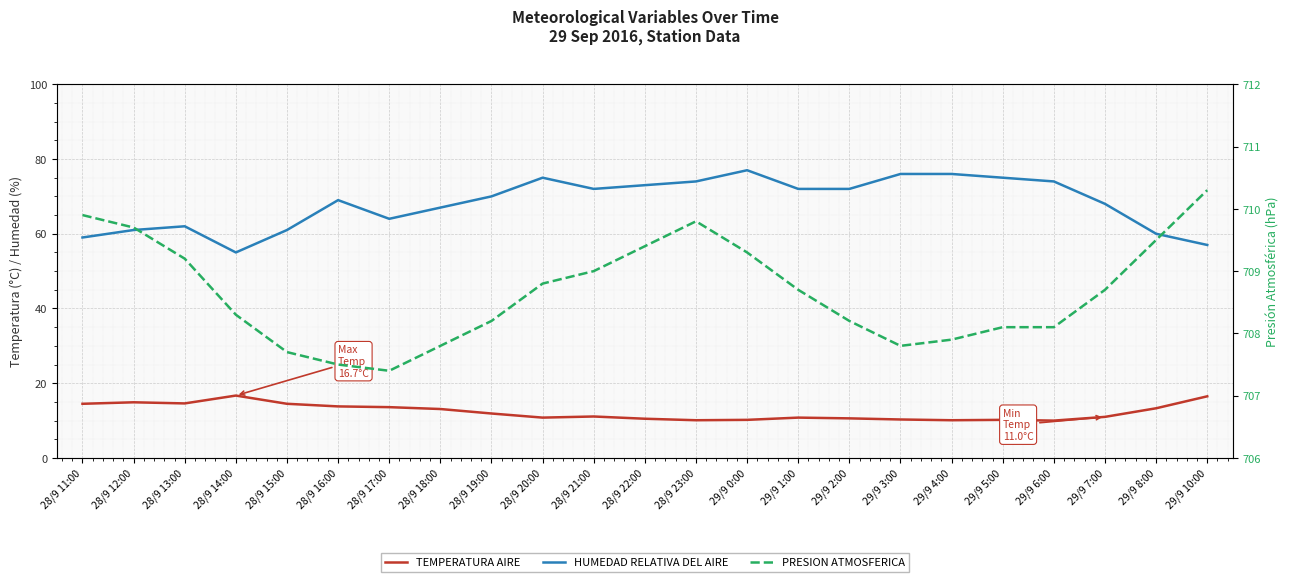

At which label does PRESION ATMOSFERICA first exceed 708?

28/9 11:00